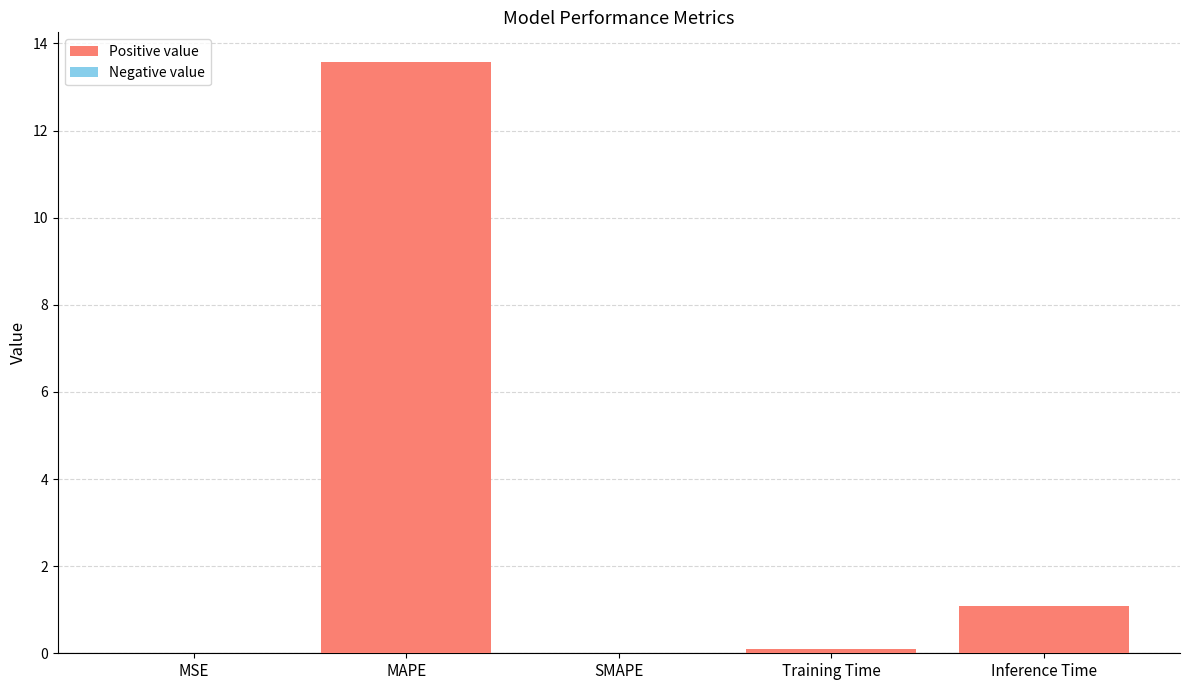

What is the greatest value displayed?

13.6